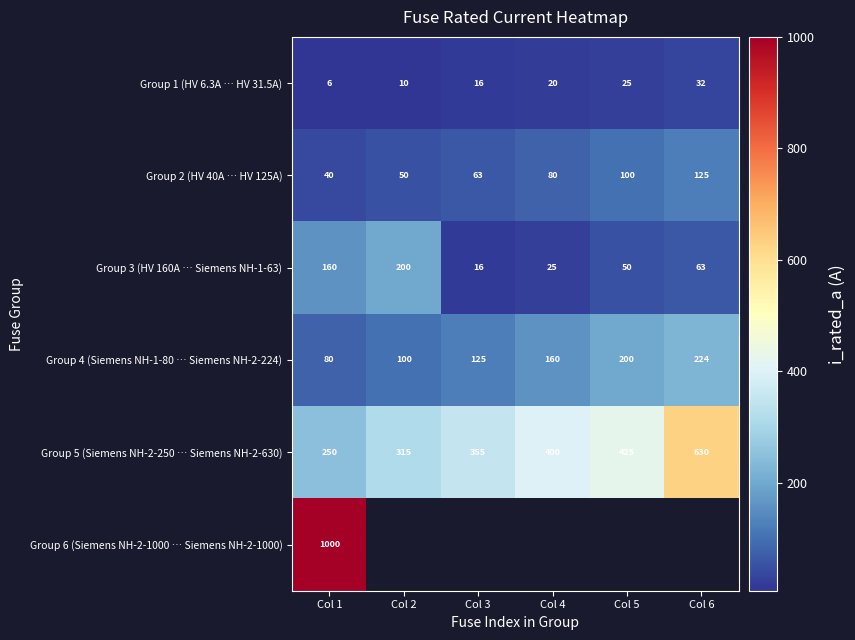

At which category is the sum across all series the highest?

Col 1